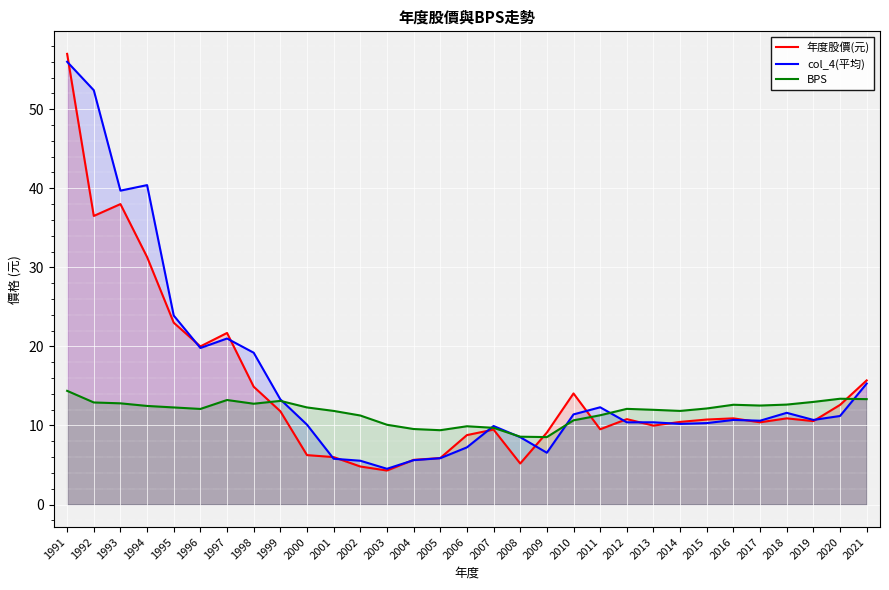

What are all the series names shown in the legend?

年度股價(元), col_4(平均), BPS